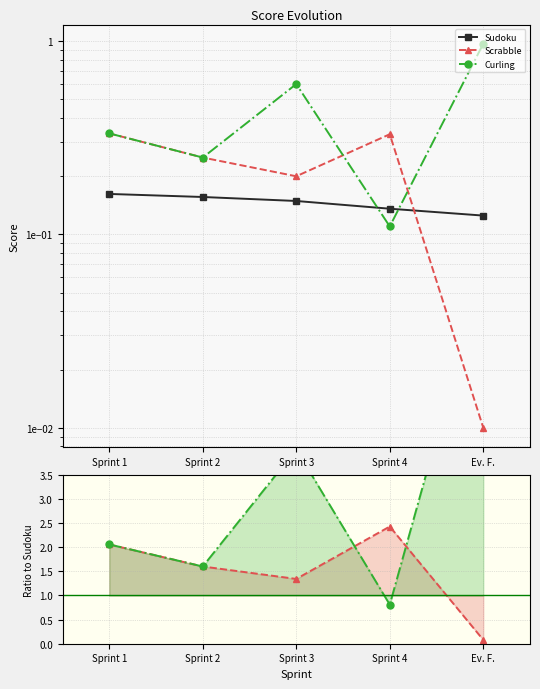

True or false: Scrabble has a value of 2.4 at Sprint 4.

True